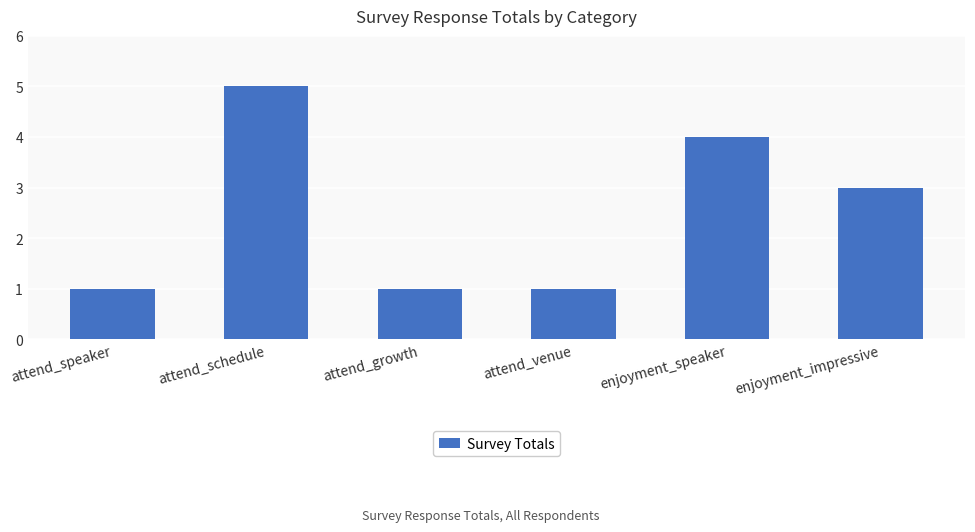

What is the change in value from attend_schedule to attend_growth?

-4